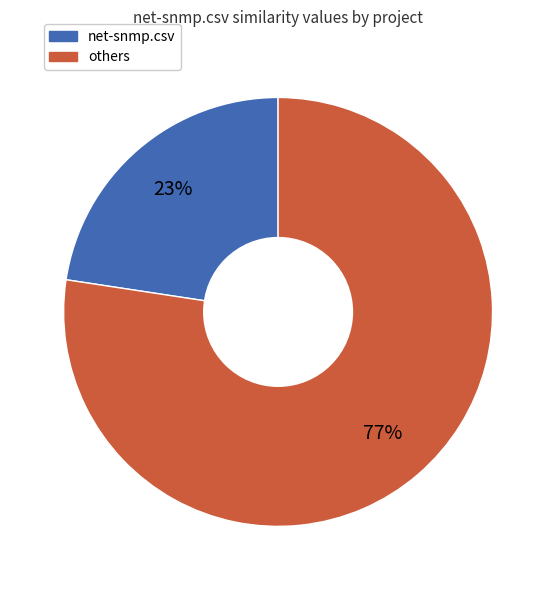

To the nearest percent, what is the average slice percentage?

50%